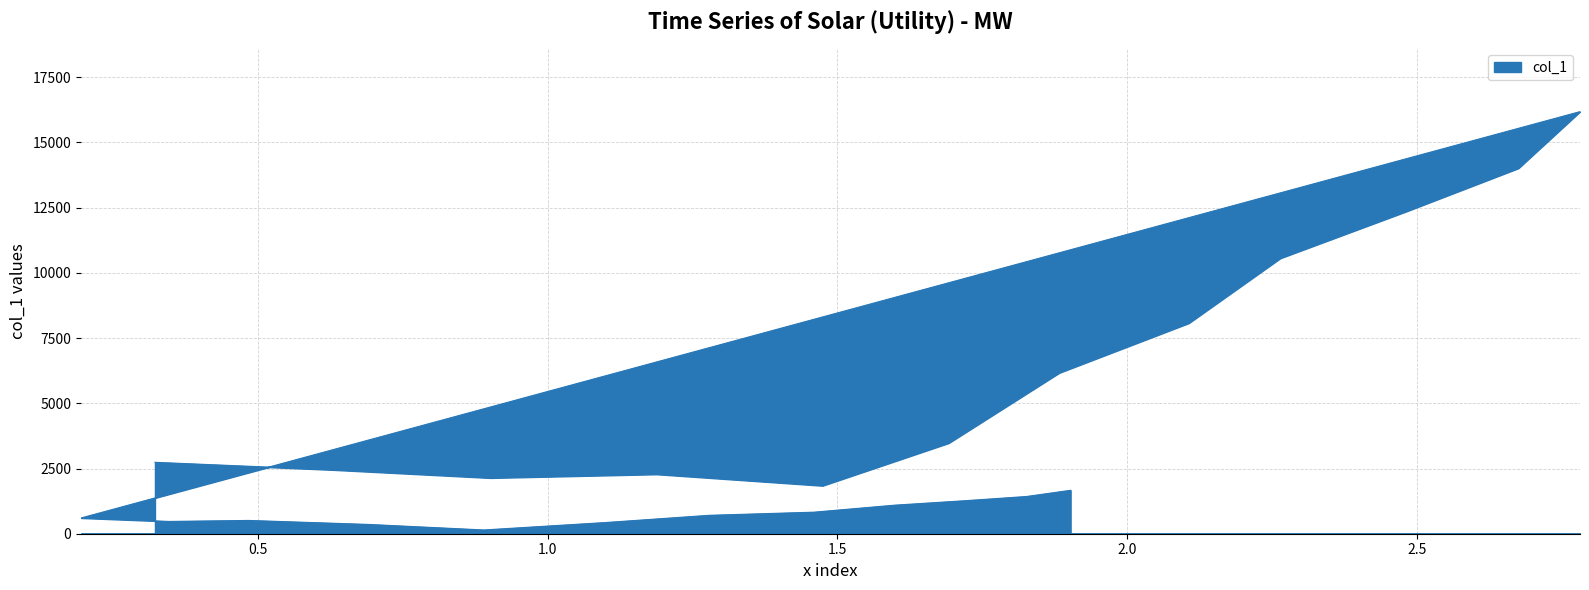

The chart shows a value of 2139.2 at 0.9005760912342724. True or false?

True